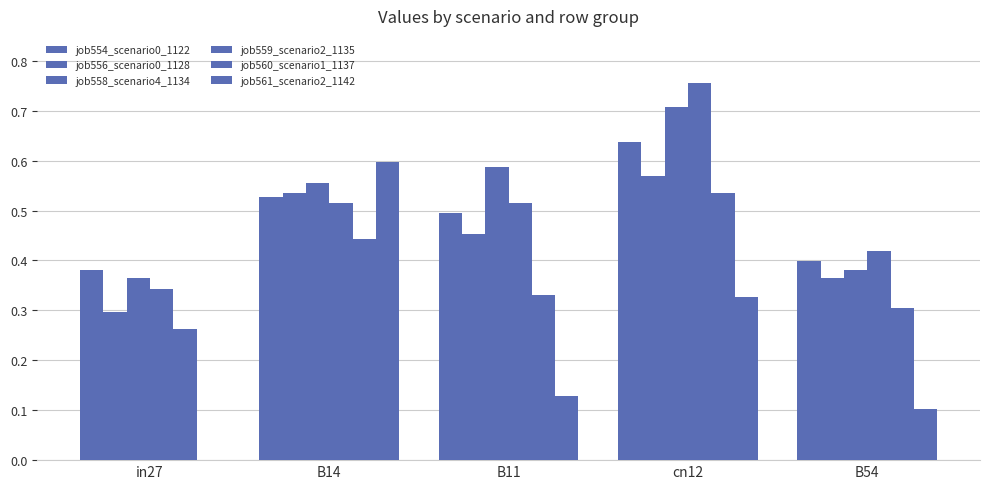

Is the value of job556_scenario0_1128 at cn12 greater than the value of job554_scenario0_1122 at B54?

Yes